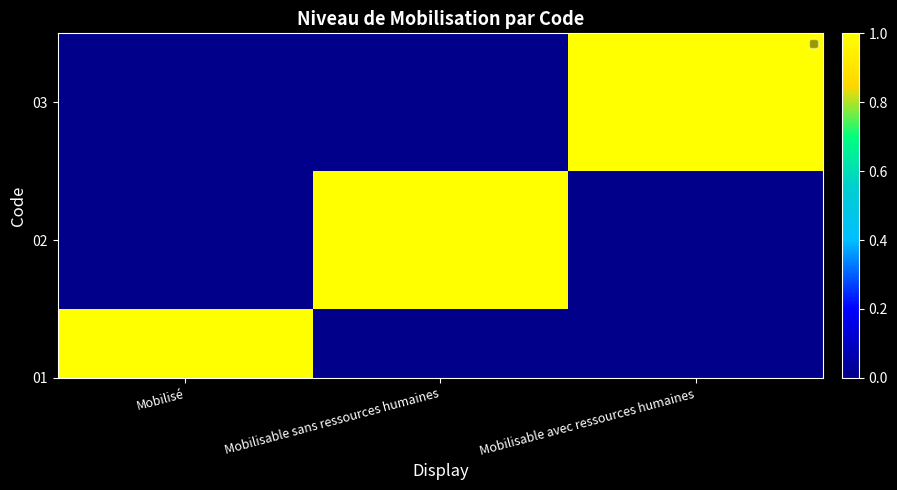

Which label corresponds to the smallest value in the chart?

Mobilisé